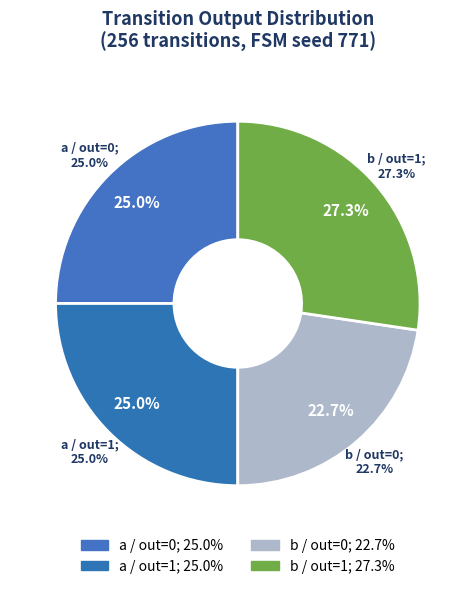

Is there any slice that represents more than half of the pie?

No